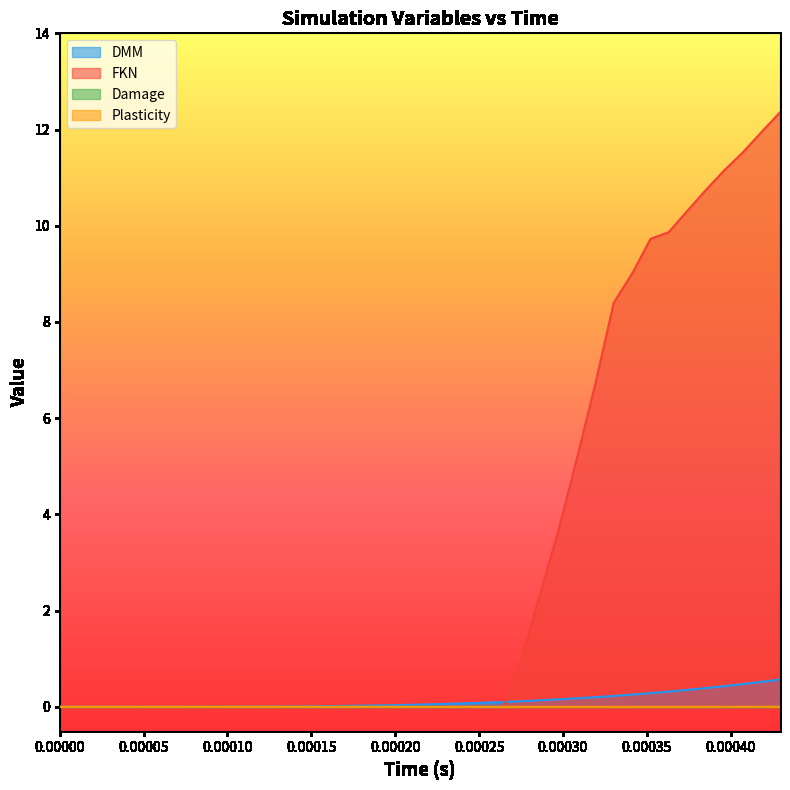

Which series has the largest total across all categories?

FKN